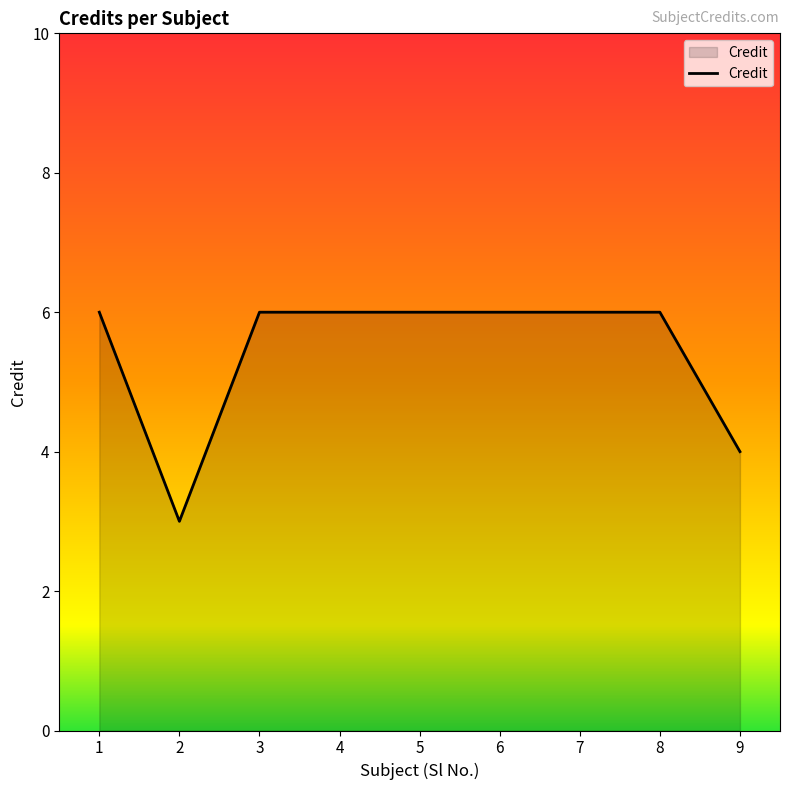

Reading right to left, what are all the values shown in this chart?

9=4	8=6	7=6	6=6	5=6	4=6	3=6	2=3	1=6